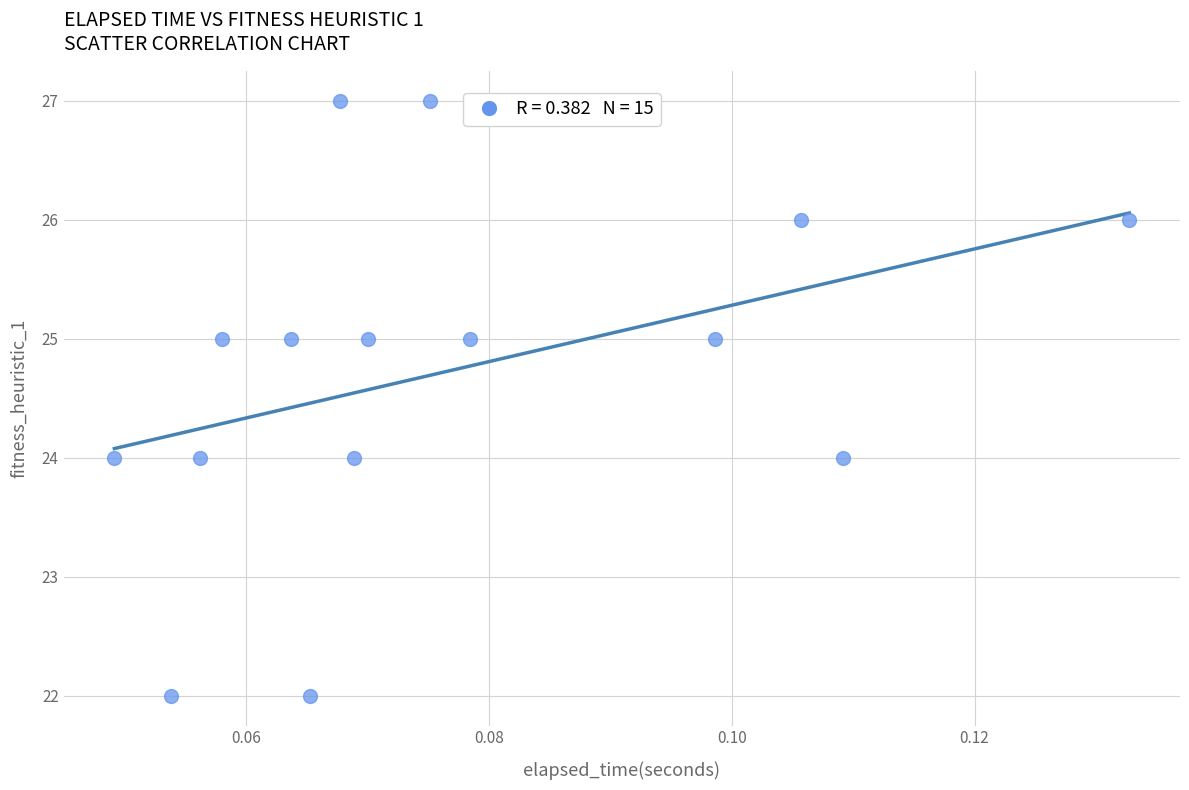

What is the range of Y values (max minus min)?

5